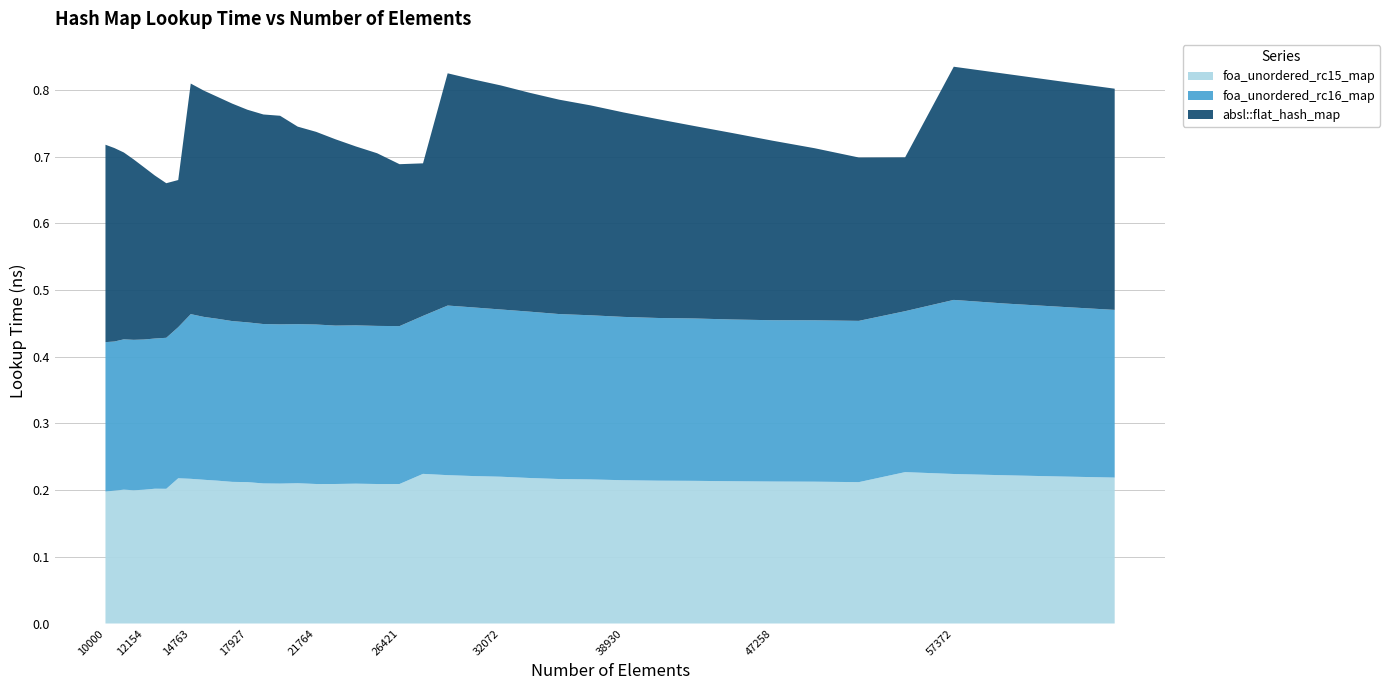

Reading left to right, extract all data points from this chart.

foa_unordered_rc15_map: 10000=0.2	10500=0.2	11025=0.2	11576=0.2	12154=0.2	12760=0.2	13396=0.2	14063=0.2	14763=0.2	15498=0.2	16269=0.2	17078=0.2	17927=0.2	18818=0.2	19753=0.2	20734=0.2	21764=0.2	22845=0.2	23980=0.2	25171=0.2	26421=0.2	27733=0.2	29110=0.2	30555=0.2	32072=0.2	33664=0.2	35335=0.2	37089=0.2	38930=0.2	40863=0.2	42892=0.2	45022=0.2	47258=0.2	49605=0.2	52069=0.2	54656=0.2	57372=0.2	60223=0.2	63216=0.2	66358=0.2
foa_unordered_rc16_map: 10000=0.2	10500=0.2	11025=0.2	11576=0.2	12154=0.2	12760=0.2	13396=0.2	14063=0.2	14763=0.2	15498=0.2	16269=0.2	17078=0.2	17927=0.2	18818=0.2	19753=0.2	20734=0.2	21764=0.2	22845=0.2	23980=0.2	25171=0.2	26421=0.2	27733=0.2	29110=0.3	30555=0.3	32072=0.3	33664=0.2	35335=0.2	37089=0.2	38930=0.2	40863=0.2	42892=0.2	45022=0.2	47258=0.2	49605=0.2	52069=0.2	54656=0.2	57372=0.3	60223=0.3	63216=0.3	66358=0.3
absl::flat_hash_map: 10000=0.3	10500=0.3	11025=0.3	11576=0.3	12154=0.3	12760=0.2	13396=0.2	14063=0.2	14763=0.3	15498=0.3	16269=0.3	17078=0.3	17927=0.3	18818=0.3	19753=0.3	20734=0.3	21764=0.3	22845=0.3	23980=0.3	25171=0.3	26421=0.2	27733=0.2	29110=0.3	30555=0.3	32072=0.3	33664=0.3	35335=0.3	37089=0.3	38930=0.3	40863=0.3	42892=0.3	45022=0.3	47258=0.3	49605=0.3	52069=0.2	54656=0.2	57372=0.3	60223=0.3	63216=0.3	66358=0.3